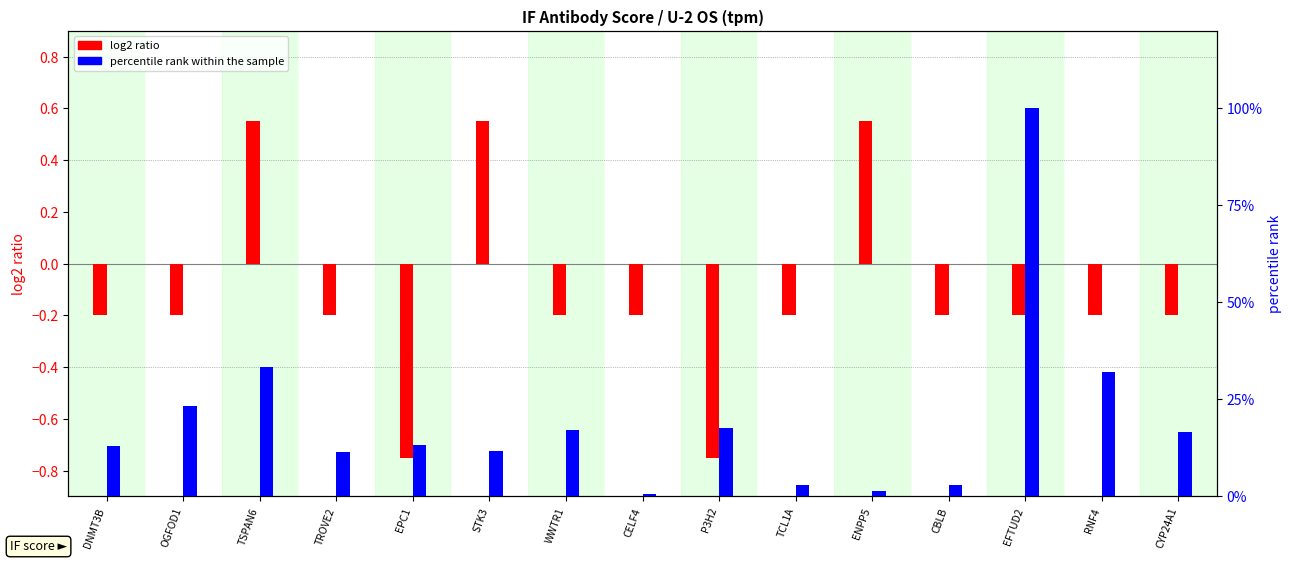

The log2 ratio series shows -0.3 at EFTUD2. True or false?

False